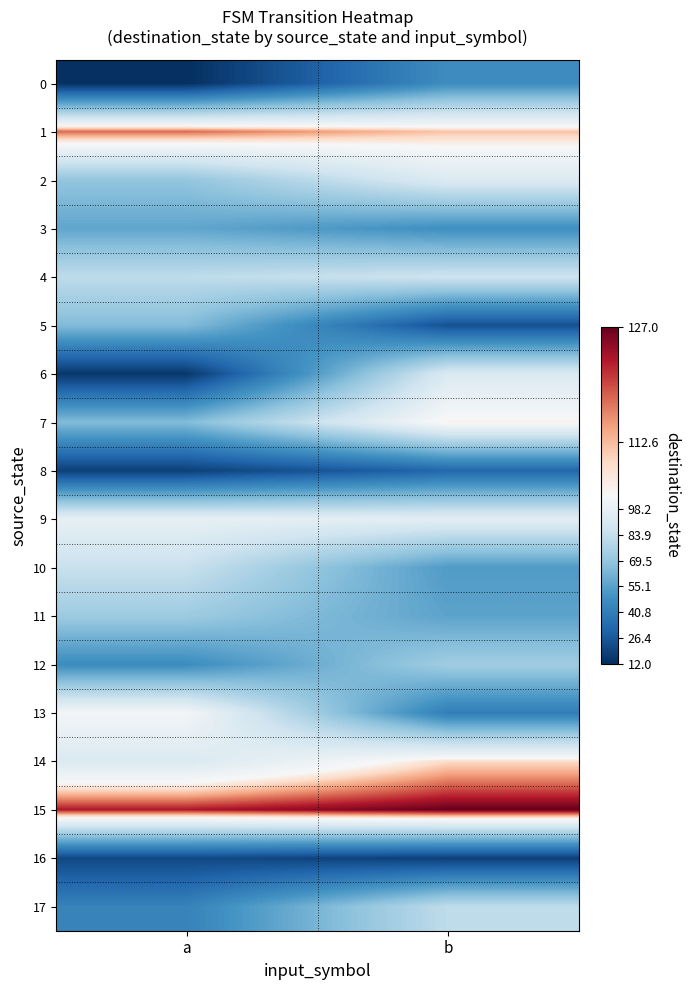

Reading left to right, what are all the values shown in this chart?

0: a=12	b=47
1: a=118	b=112
2: a=69	b=93
3: a=57	b=48
4: a=82	b=87
5: a=65	b=24
6: a=15	b=92
7: a=65	b=107
8: a=18	b=32
9: a=98	b=96
10: a=85	b=53
11: a=72	b=56
12: a=47	b=73
13: a=104	b=41
14: a=92	b=110
15: a=123	b=127
16: a=21	b=18
17: a=43	b=82